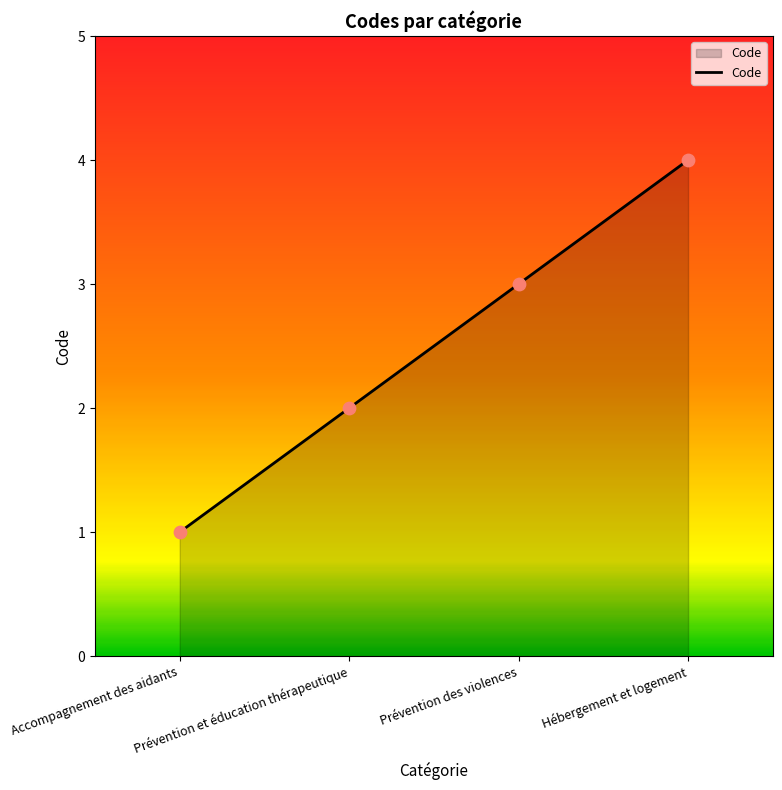

What is the change in value from Prévention des violences to Hébergement et logement?

+1